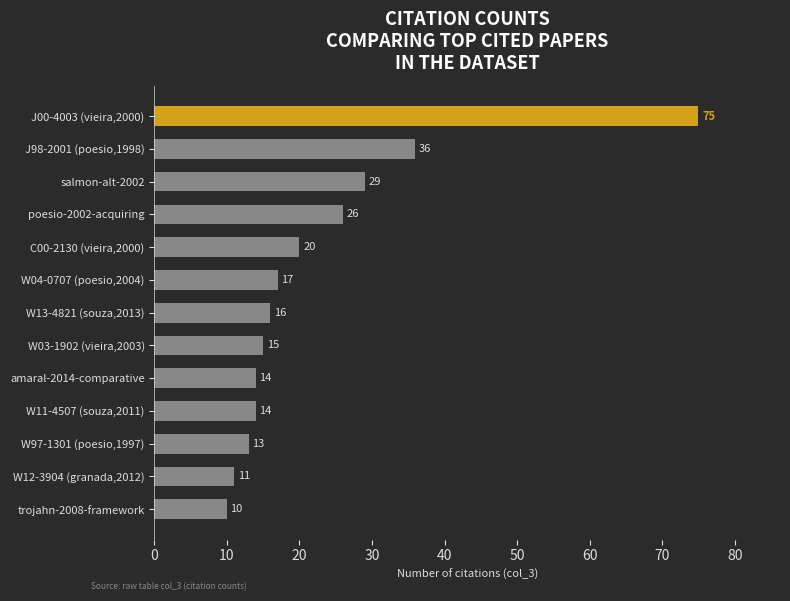

What position from the top is W11-4507 (souza,2011)?

10